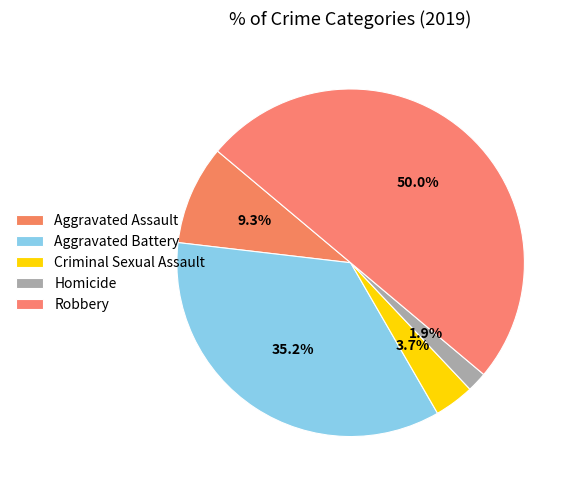

Is it true that Criminal Sexual Assault is 12% of the pie?

False